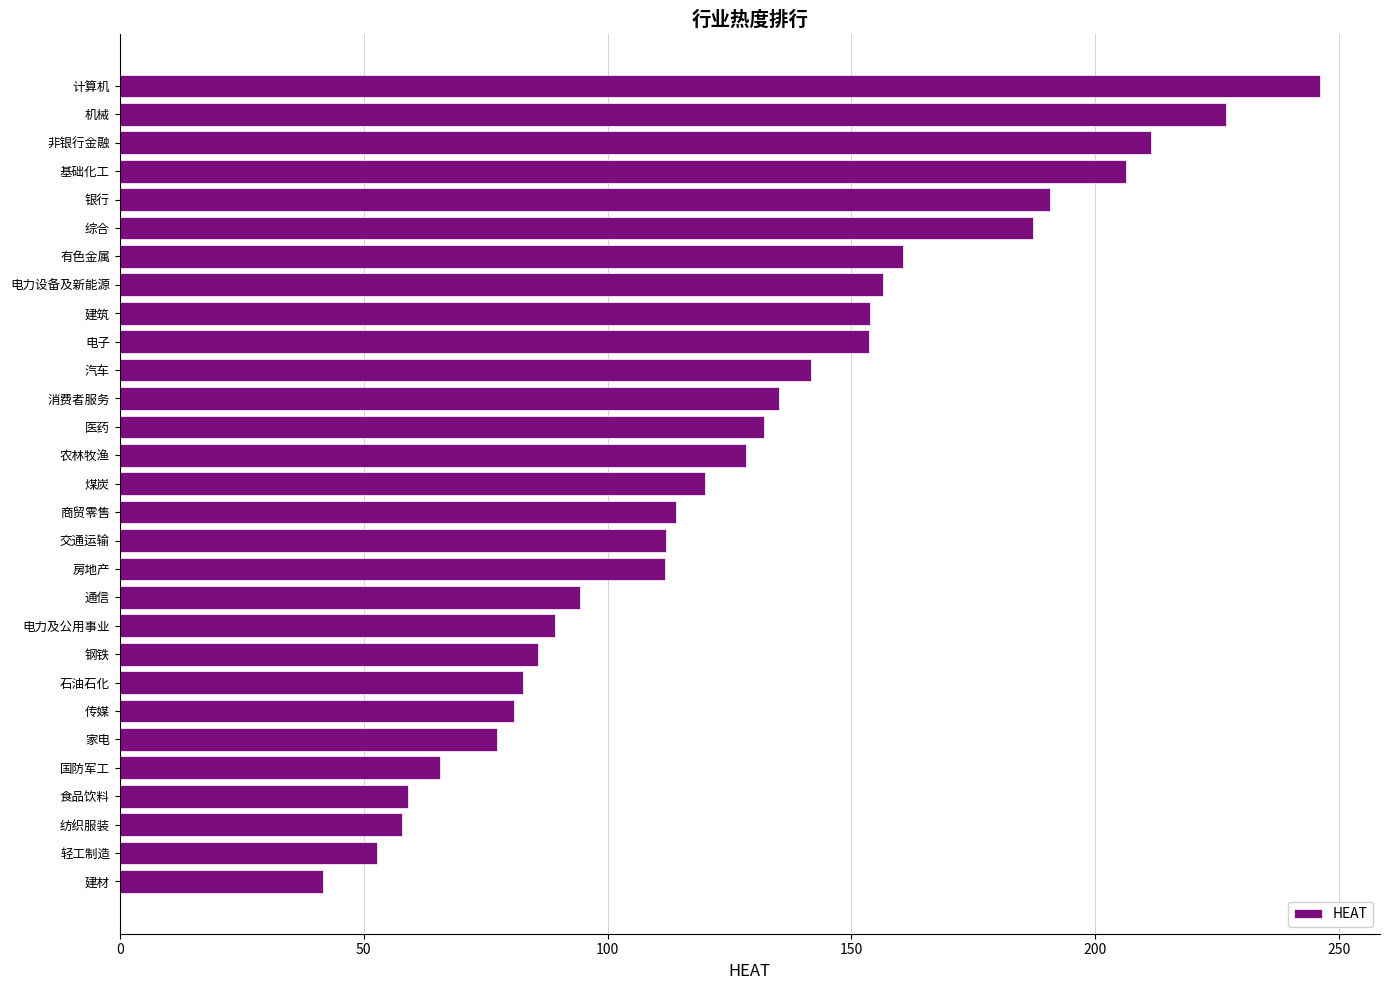

The value at 纺织服装 is 57.8. True or false?

True